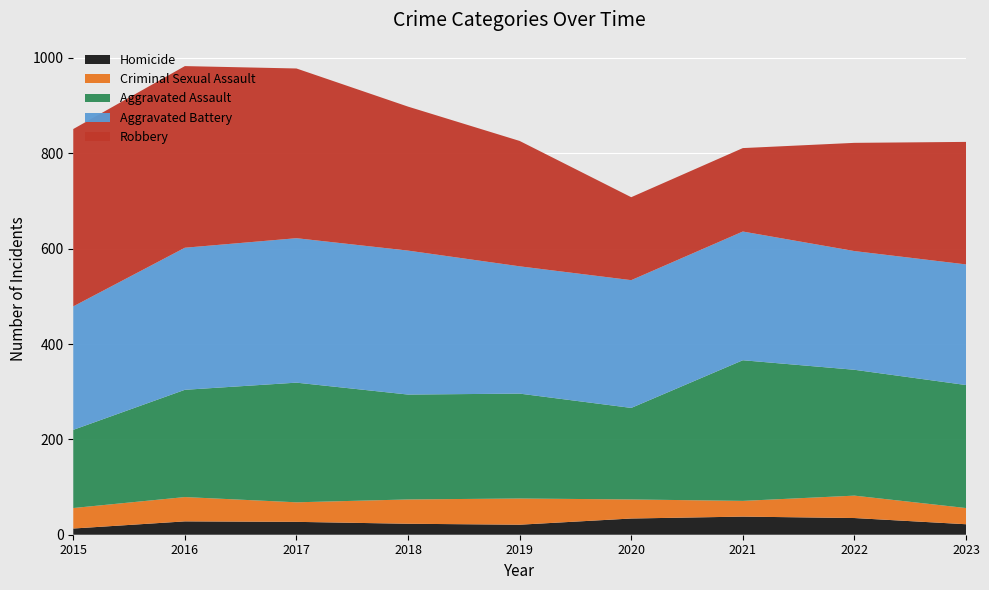

Reading right to left, extract all data points from this chart.

Homicide: 22	35	38	34	21	23	27	28	13
Criminal Sexual Assault: 34	47	33	40	55	51	41	51	43
Aggravated Assault: 258	264	295	192	220	220	251	225	164
Aggravated Battery: 253	249	270	268	267	302	303	298	259
Robbery: 257	227	175	174	263	302	356	381	372